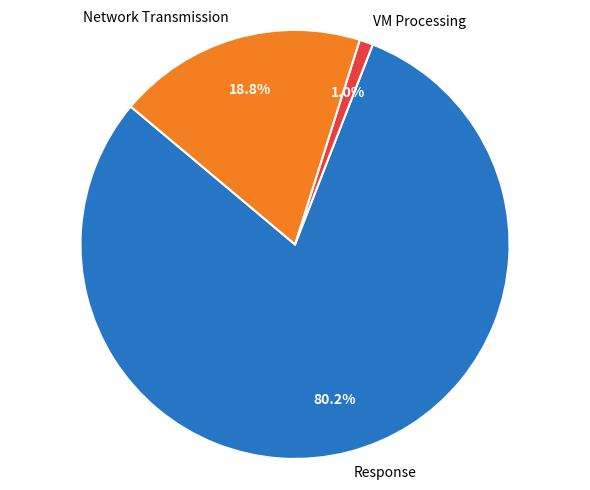

To the nearest percent, what is the difference between the largest and smallest slice percentages?

79%